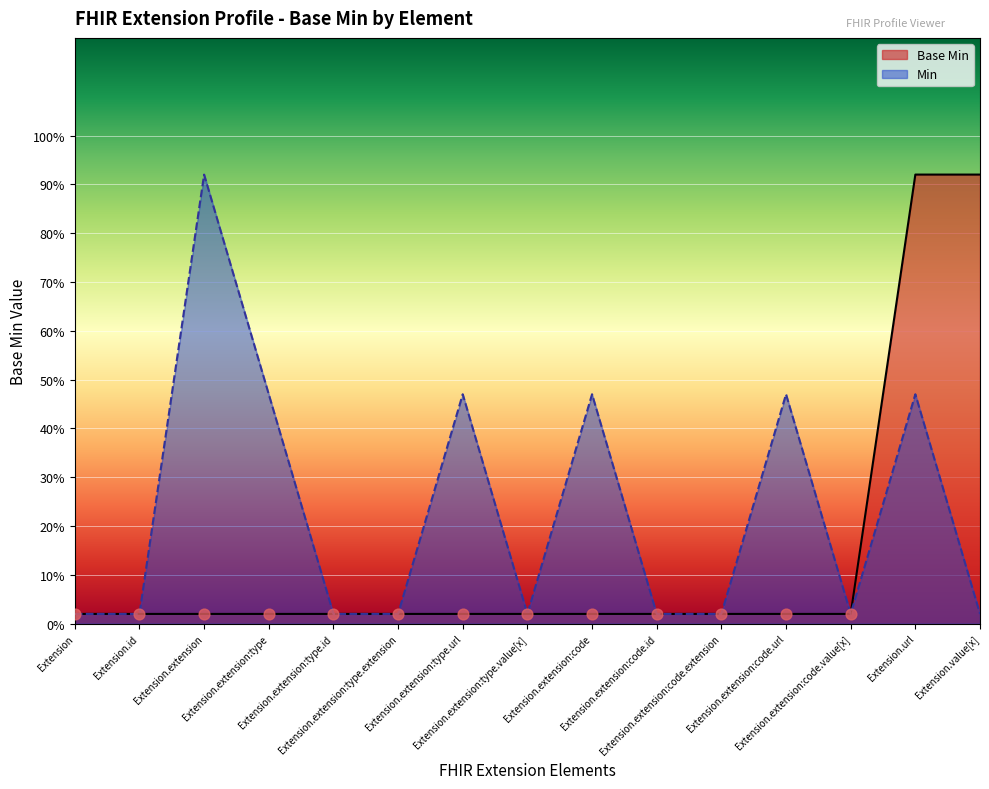

Between Extension.id and Extension.extension:type.id, which is larger?

Extension.id